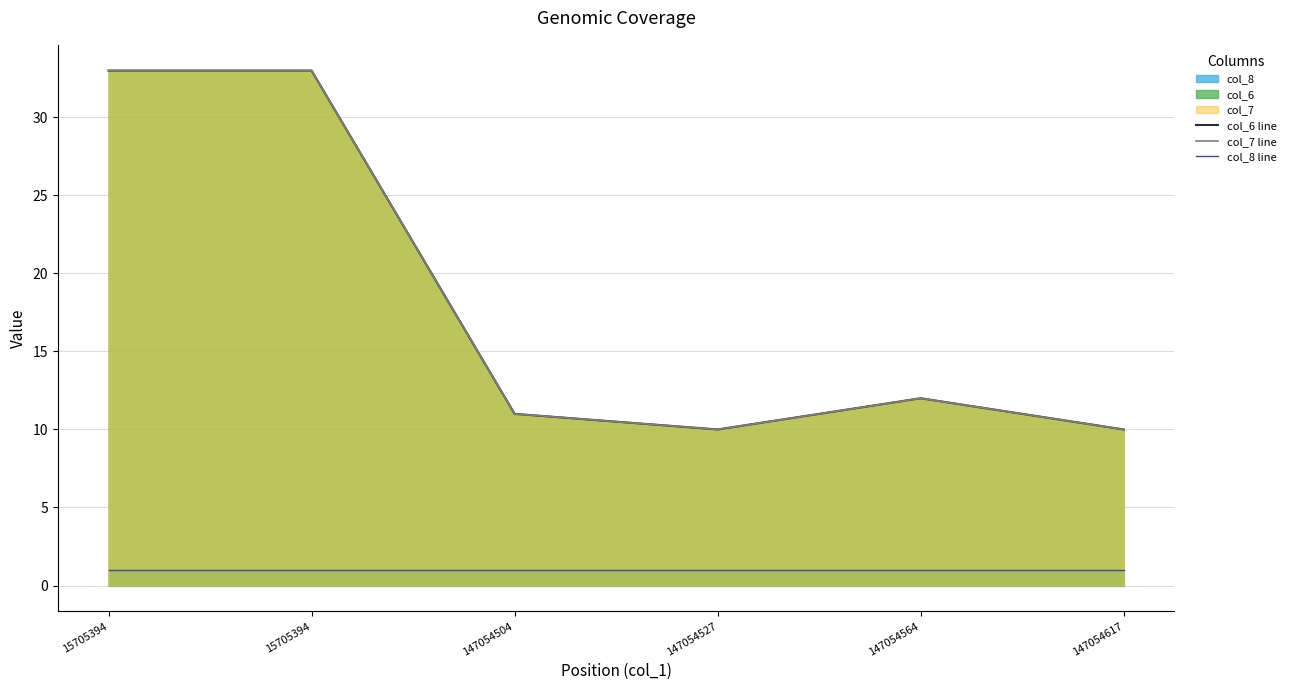

In col_7 line, how many points are higher than both neighbors (excluding endpoints)?

1